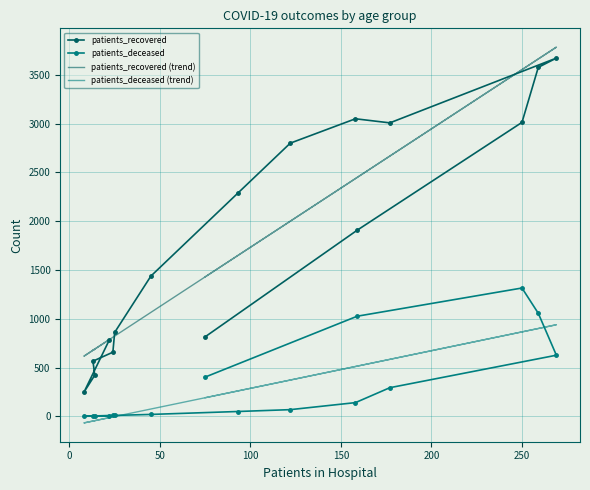

At how many categories does at least one series exceed 2039?

8